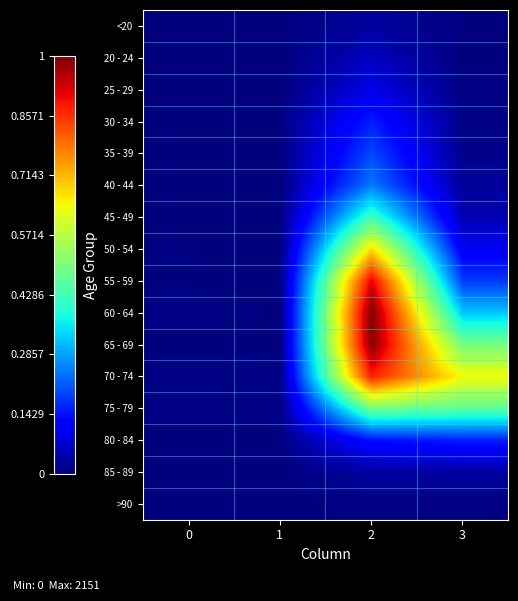

Reading left to right, extract all data points from this chart.

<20: 0=0	1=1	2=62	3=7
20 - 24: 0=1	1=0	2=121	3=2
25 - 29: 0=0	1=0	2=196	3=13
30 - 34: 0=0	1=2	2=333	3=14
35 - 39: 0=2	1=1	2=420	3=26
40 - 44: 0=0	1=1	2=530	3=53
45 - 49: 0=2	1=1	2=915	3=97
50 - 54: 0=9	1=3	2=1450	3=227
55 - 59: 0=8	1=6	2=1965	3=392
60 - 64: 0=11	1=8	2=2151	3=689
65 - 69: 0=6	1=6	2=2130	3=1057
70 - 74: 0=13	1=14	2=1882	3=1381
75 - 79: 0=10	1=12	2=1053	3=993
80 - 84: 0=7	1=4	2=296	3=333
85 - 89: 0=3	1=1	2=62	3=64
>90: 0=0	1=0	2=15	3=9